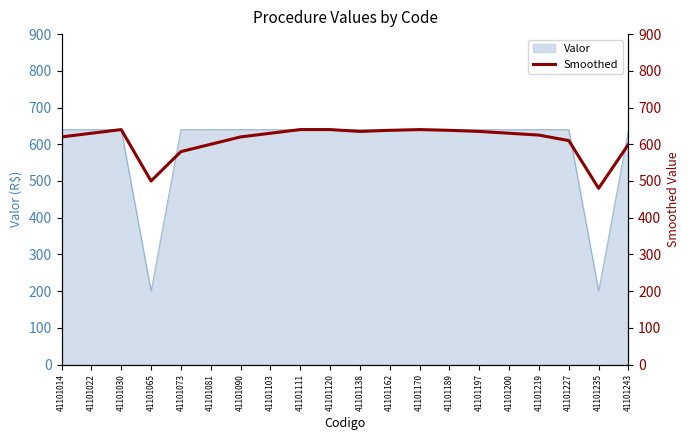

What is the minimum value shown in the chart?

480